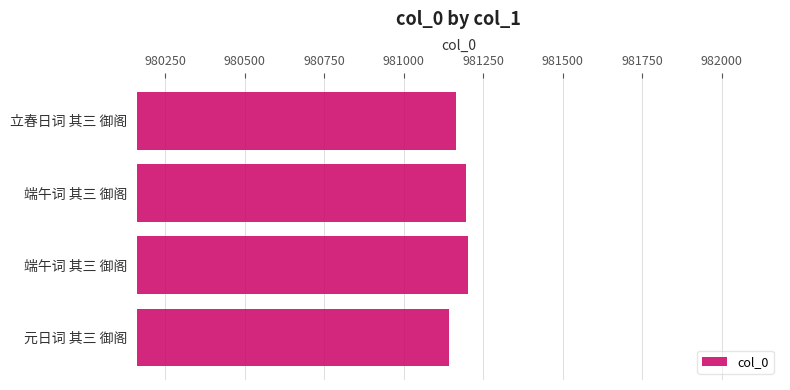

What is the difference between the maximum and minimum values?

60